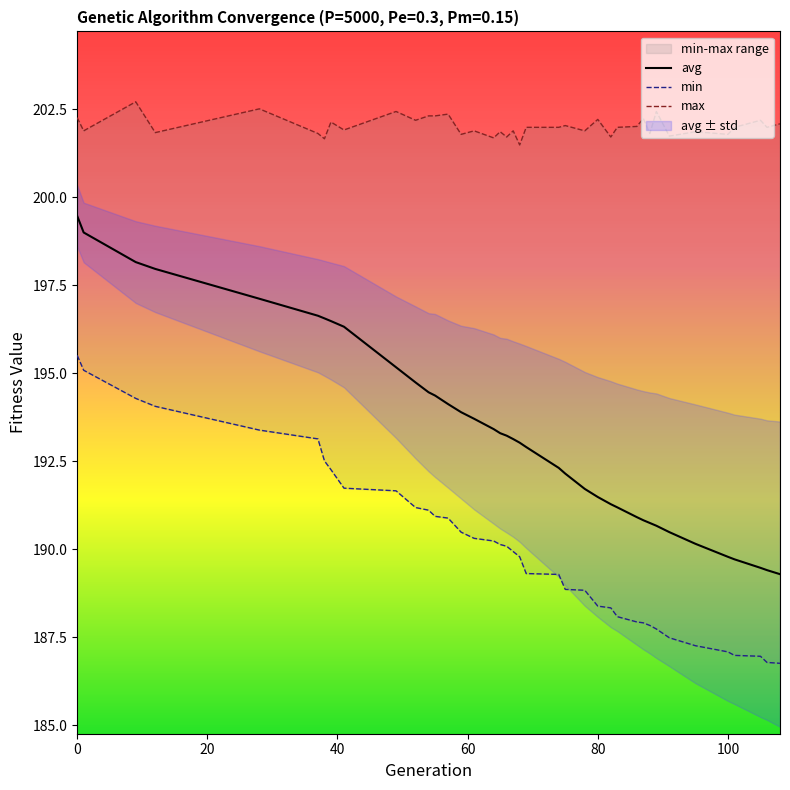

What is the greatest value displayed?

202.7